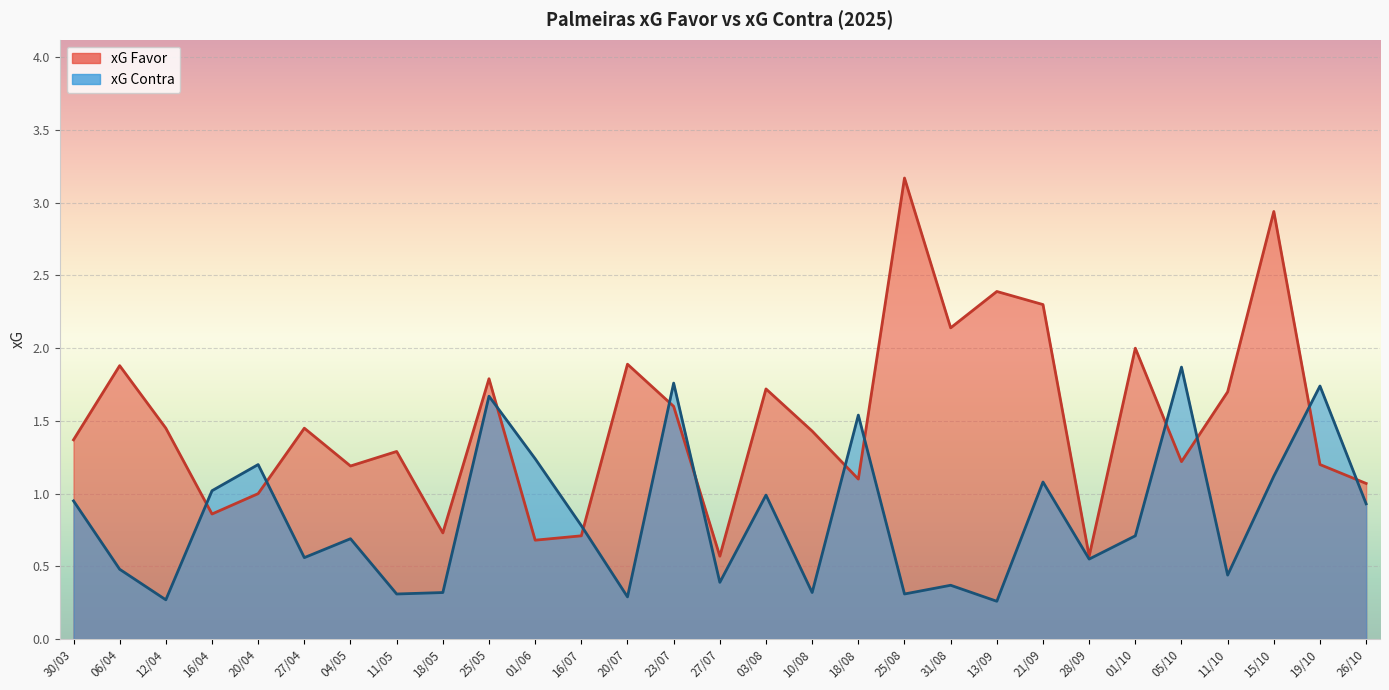

Which series ends up on top after the final intersection of xG Contra and xG Favor?

xG Favor